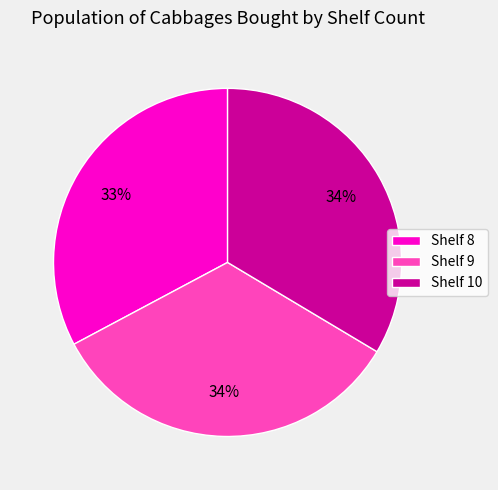

Which category has the smallest portion of the pie?

Shelf 8